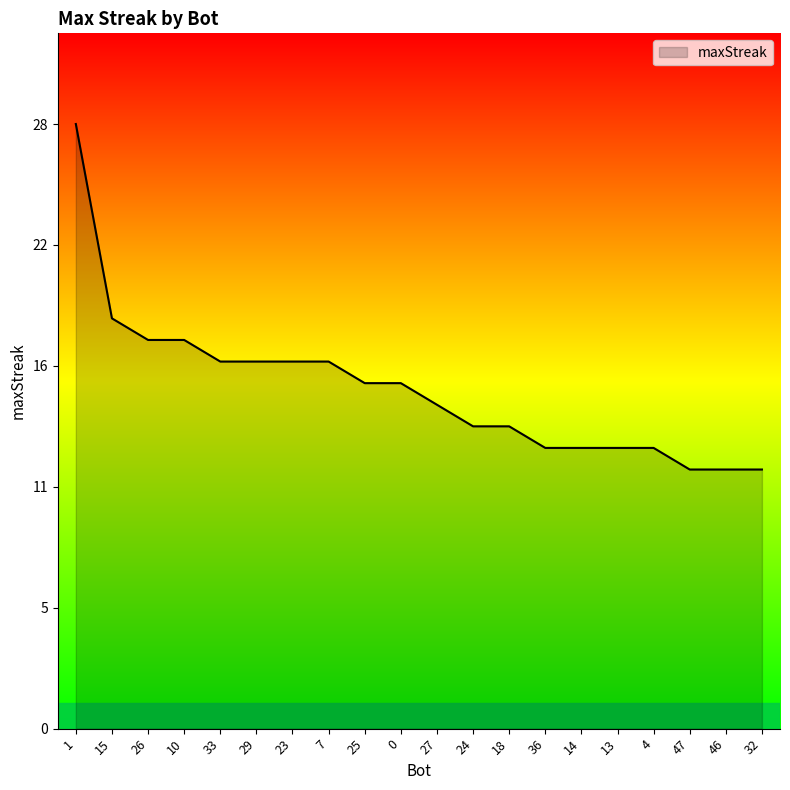

List the labels in order of value, largest first.

1, 15, 26, 10, 33, 29, 23, 7, 25, 0, 27, 24, 18, 36, 14, 13, 4, 47, 46, 32